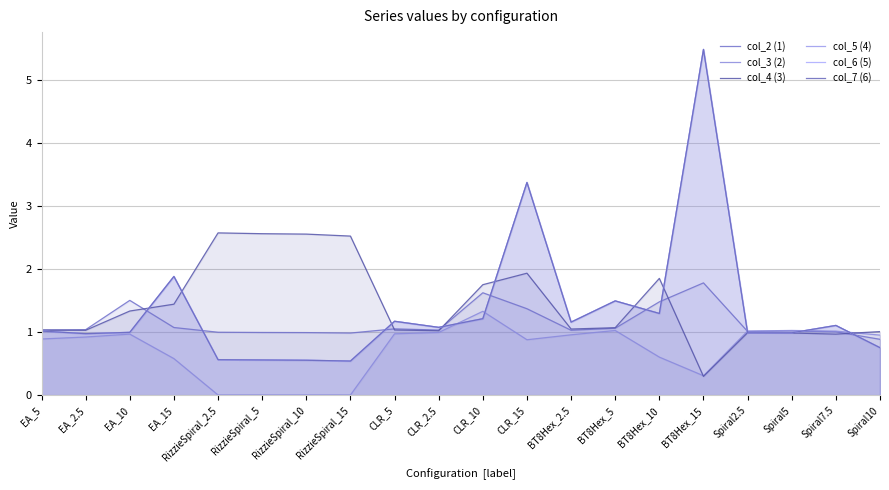

Which series changed the most between EA_2.5 and BT8Hex_15?

col_7 (6)